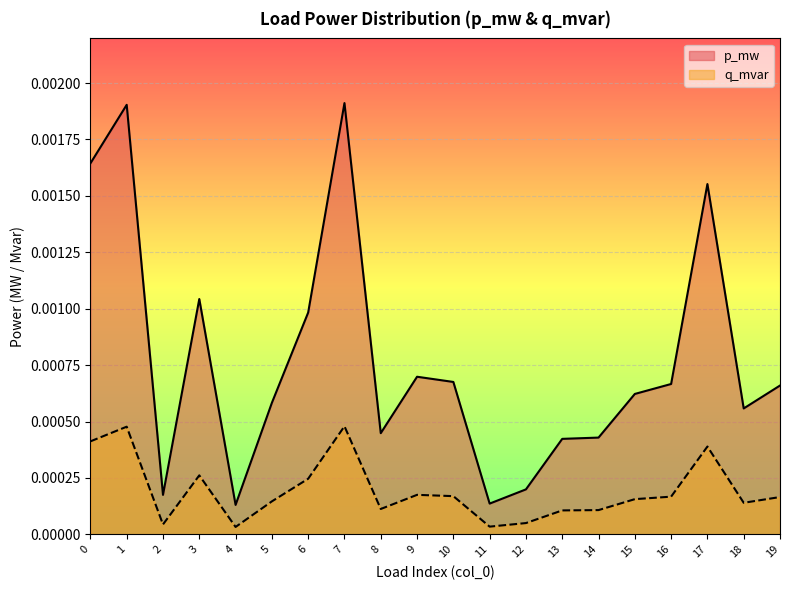

How many distinct data groups are displayed?

2